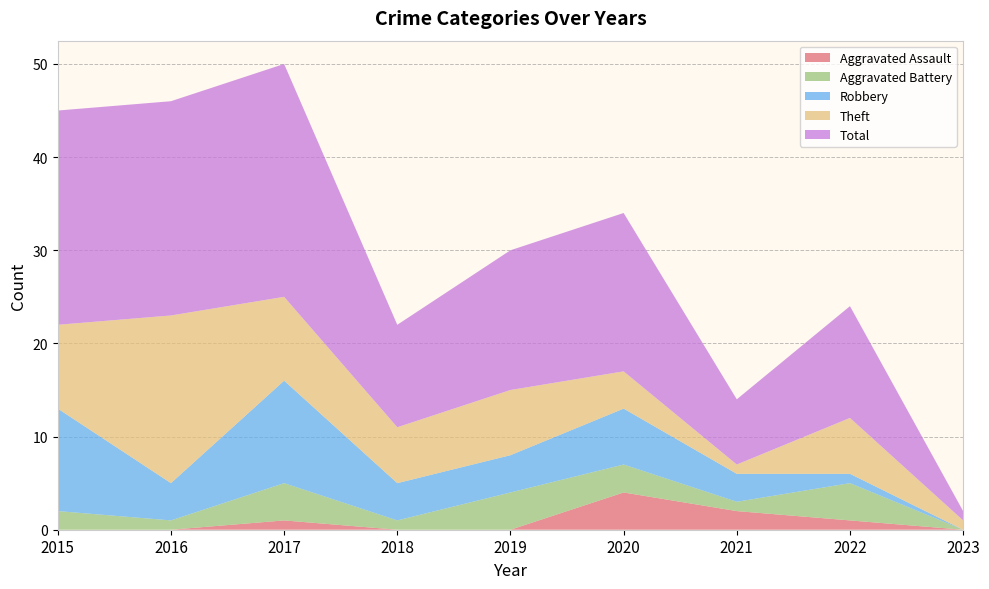

Reading left to right, extract all data points from this chart.

Aggravated Assault: 0	0	1	0	0	4	2	1	0
Aggravated Battery: 2	1	4	1	4	3	1	4	0
Robbery: 11	4	11	4	4	6	3	1	0
Theft: 9	18	9	6	7	4	1	6	1
Total: 23	23	25	11	15	17	7	12	1